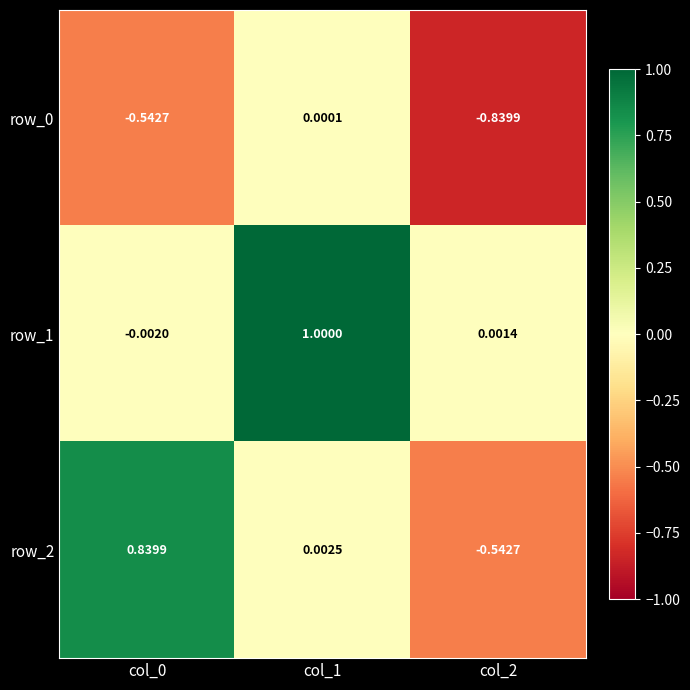

Is the value of row_0 at col_2 greater than the value of row_1 at col_0?

No